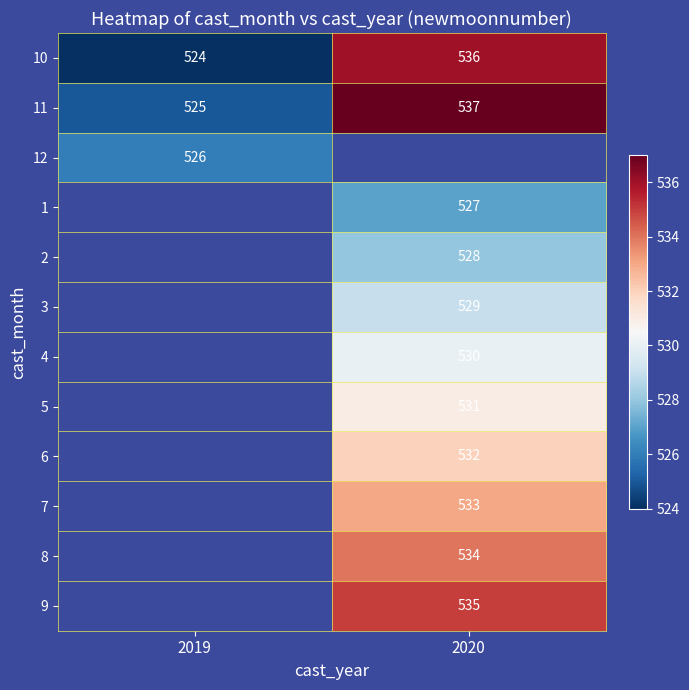

Where is 10 nearest to the value 530?

2019